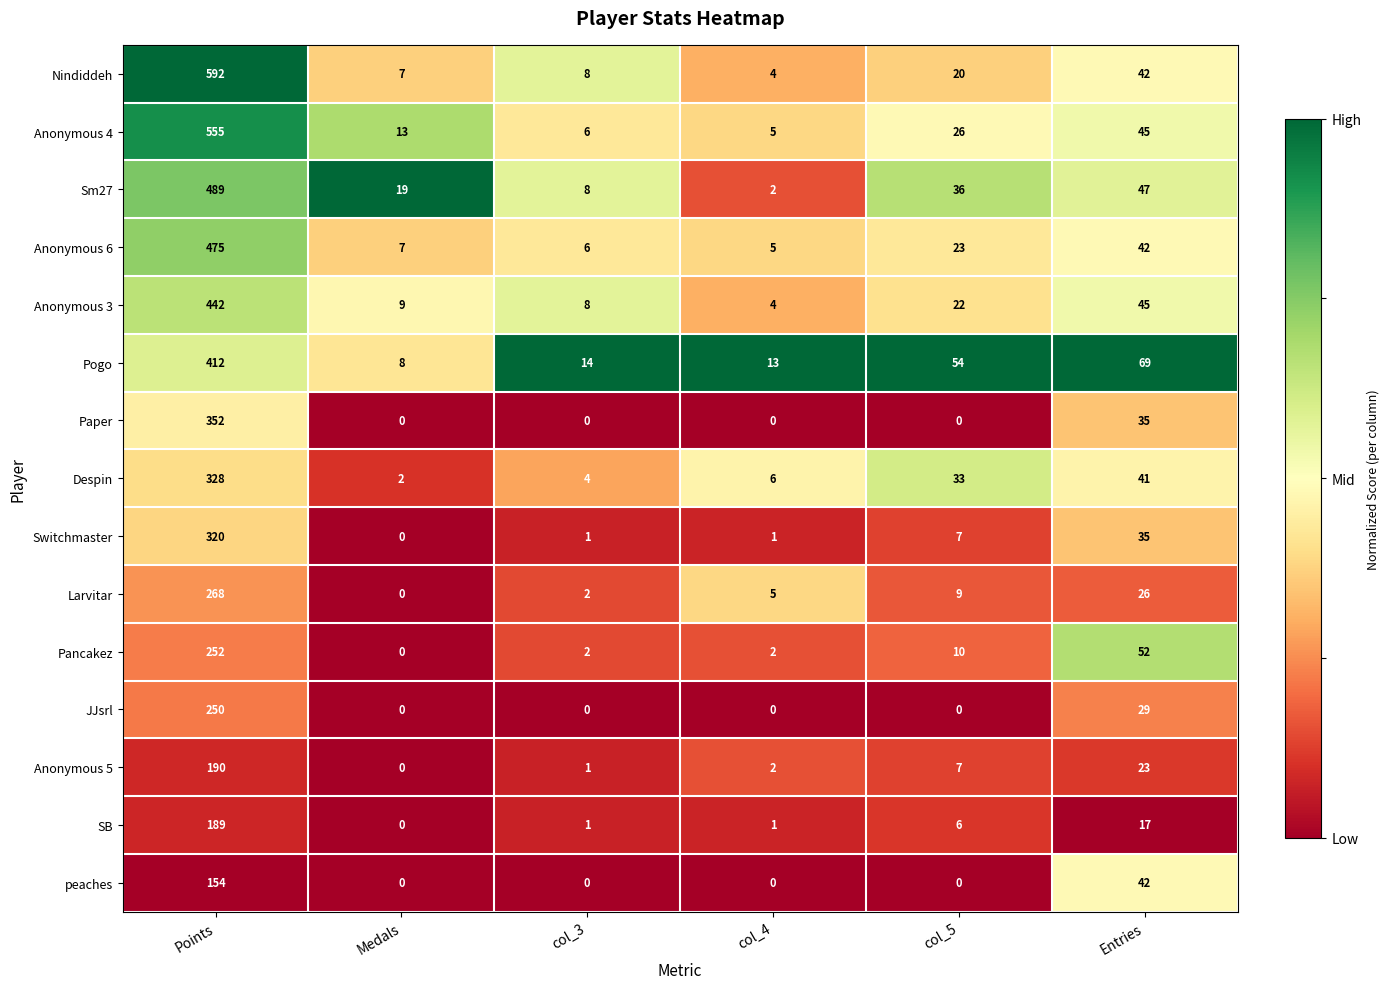

What is the sum of the Anonymous 4 values at Points and col_3?

561